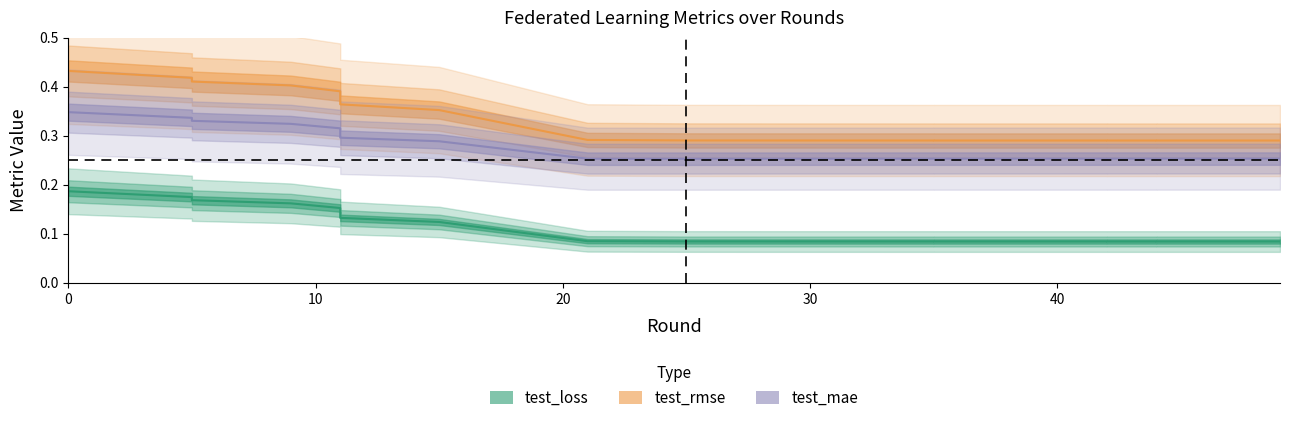

True or false: test_loss and test_rmse intersect in this chart.

False